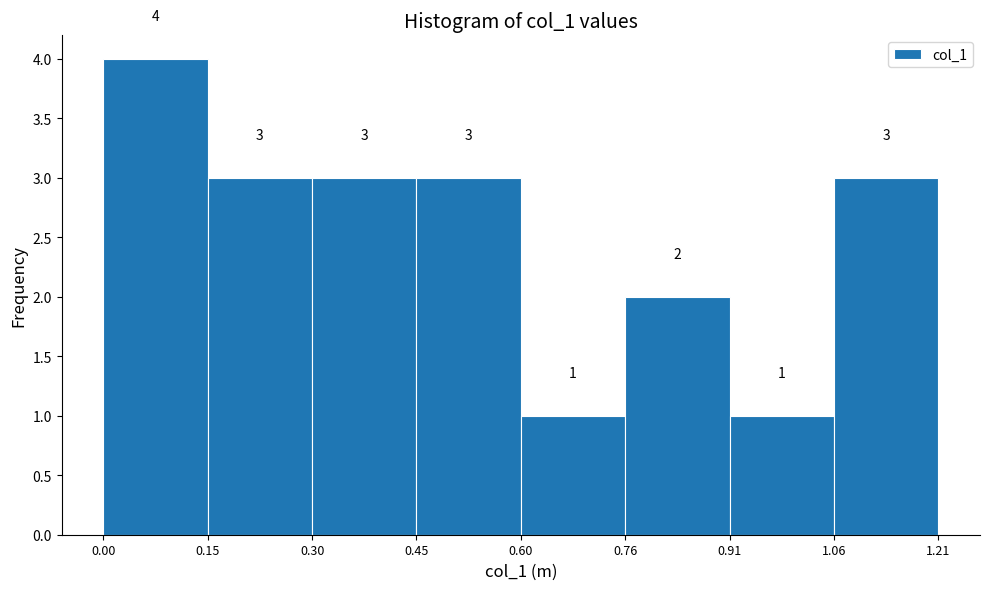

Which range on the x-axis has the tallest bar?

0.00 to 0.15